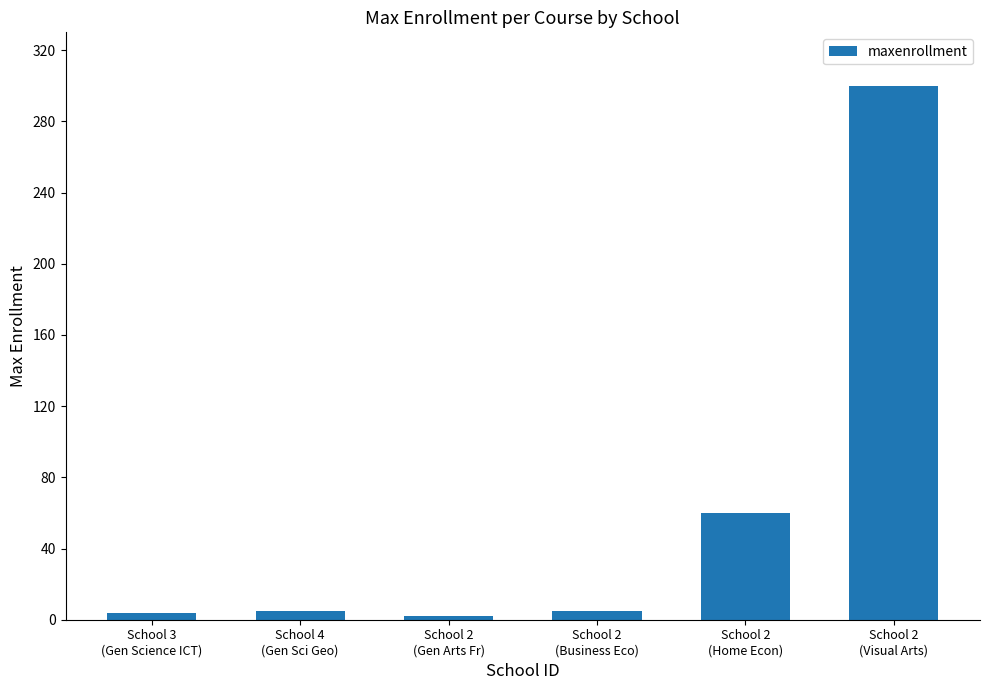

What is the sum of all values?

376